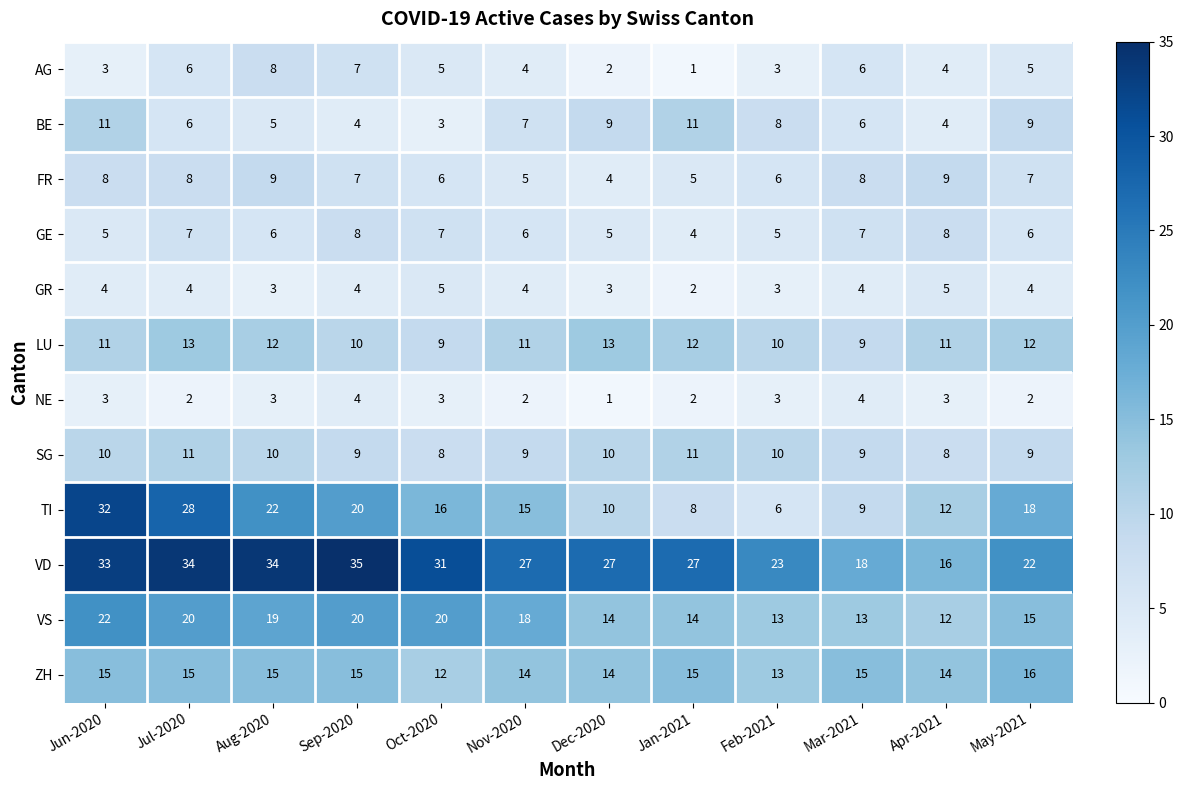

What is the difference between the highest and lowest values at Jan-2021?

26